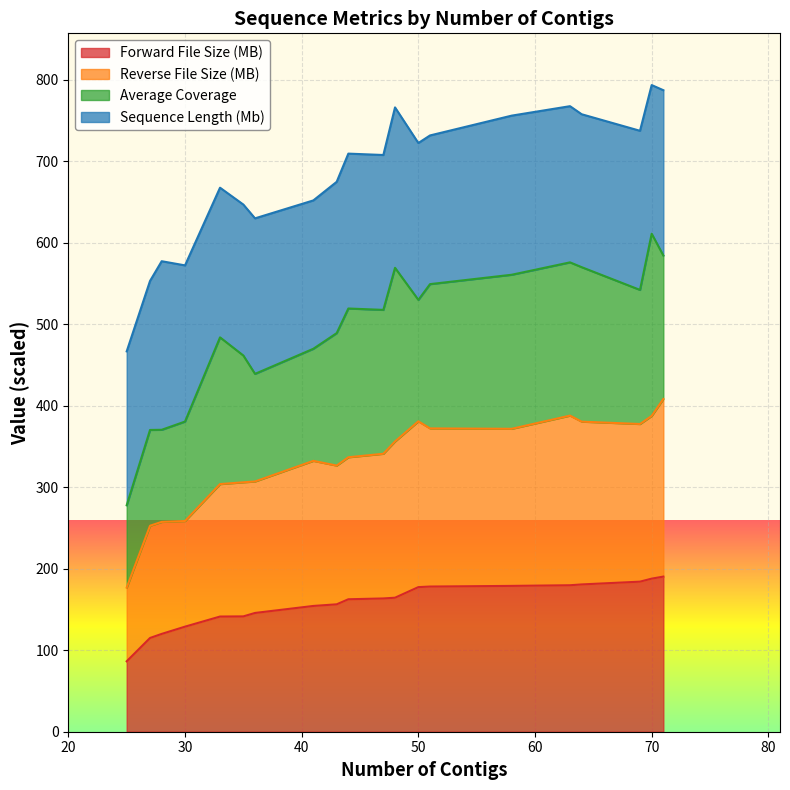

What is the minimum value for Forward File Size (MB)?

86.4